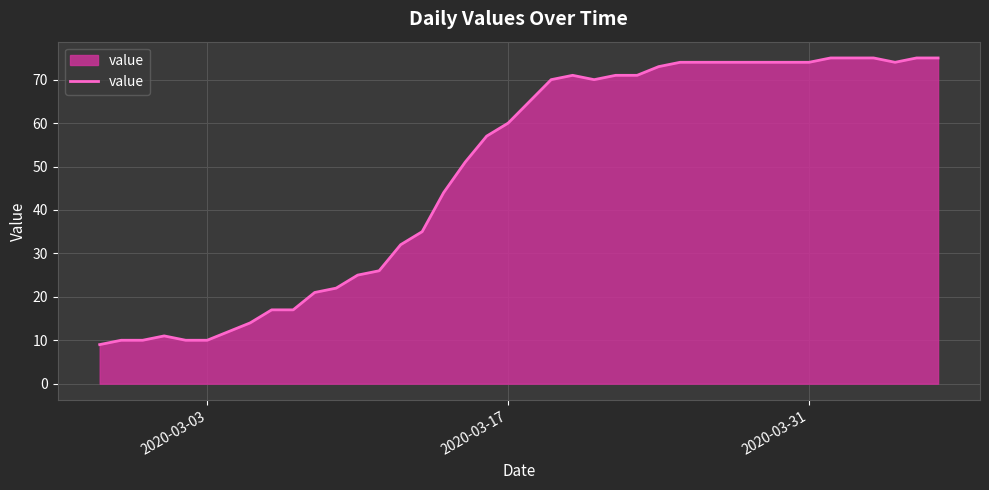

What is the sum of all values?

1951